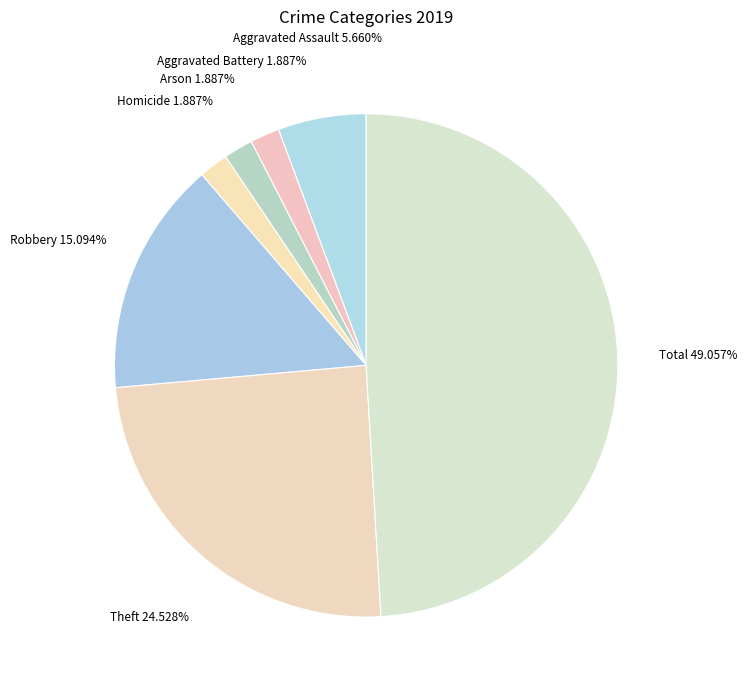

How many segments does this pie chart have?

7